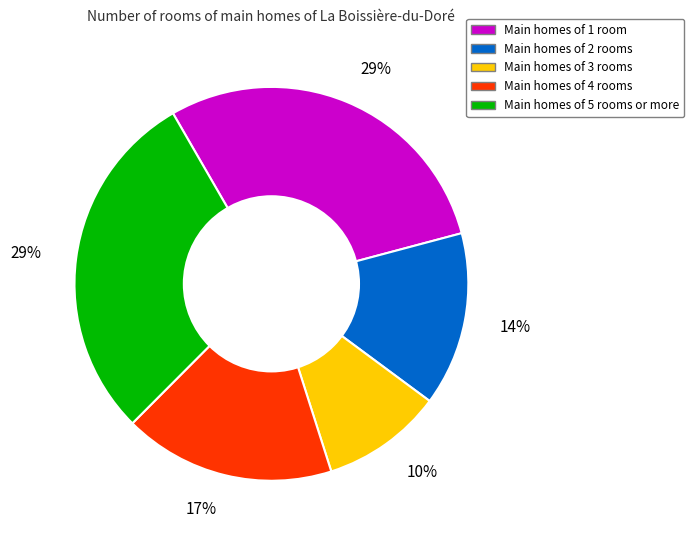

Is there any slice that represents more than half of the pie?

No